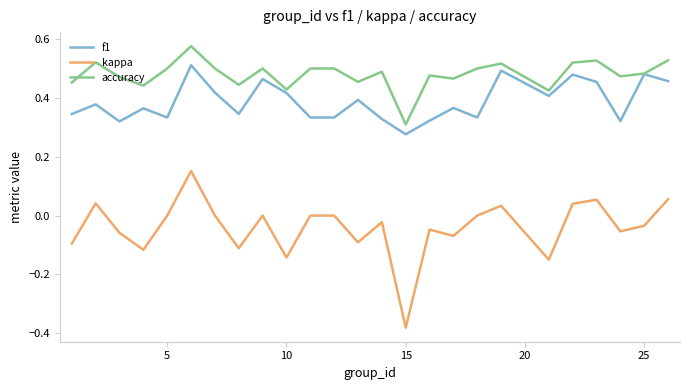

List the series in order of their peak value, lowest first.

kappa, f1, accuracy